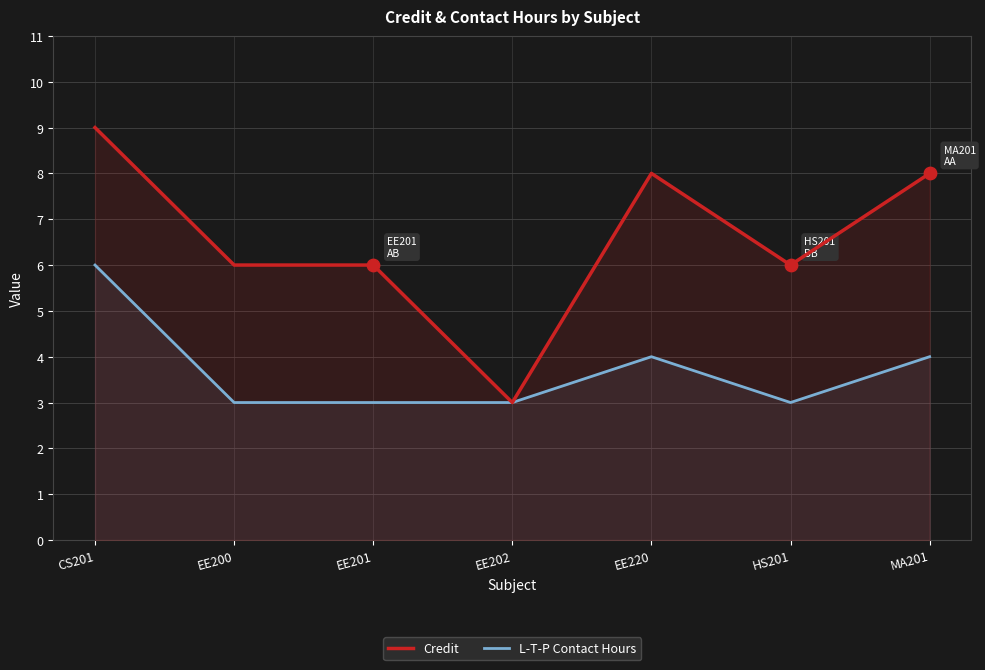

Which series reaches the maximum Y coordinate?

Credit